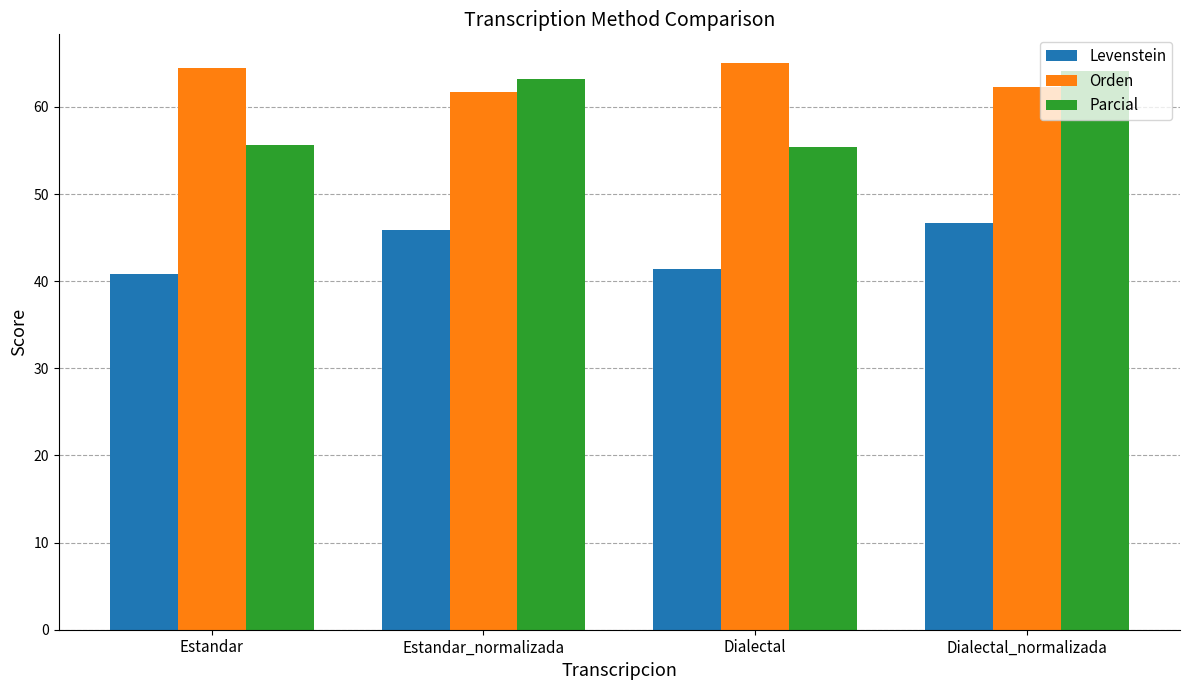

How many bars are there in total?

12